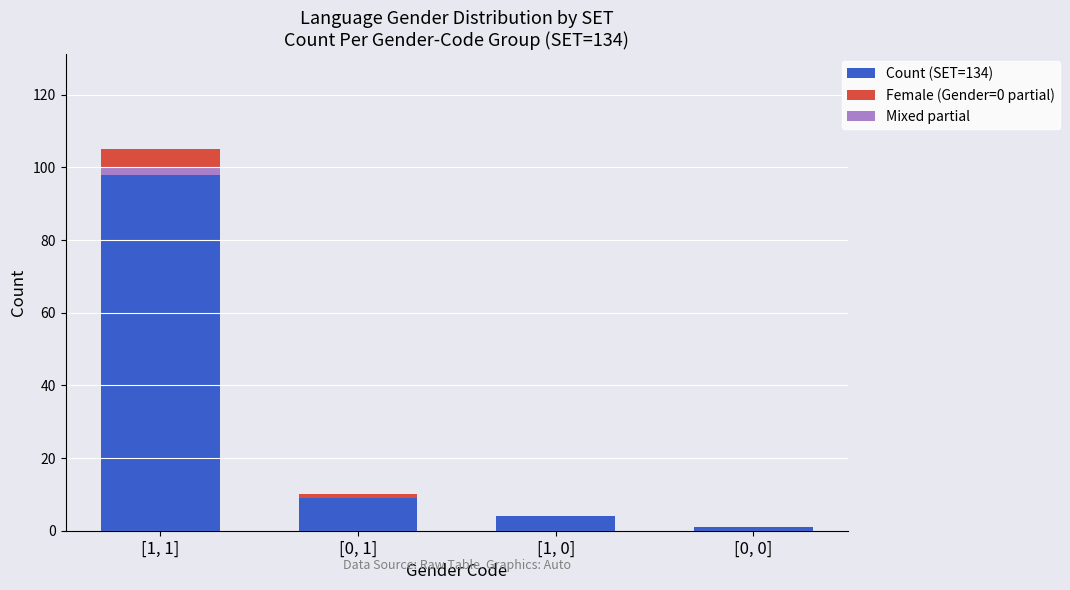

How many data points in Female (Gender=0 partial) are less than 1?

2